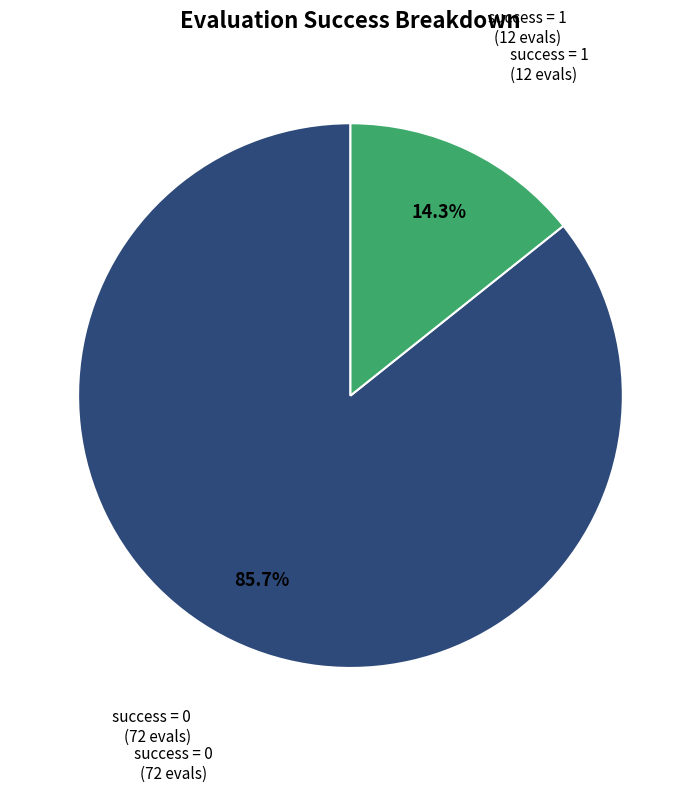

Is there a majority slice in this chart?

Yes